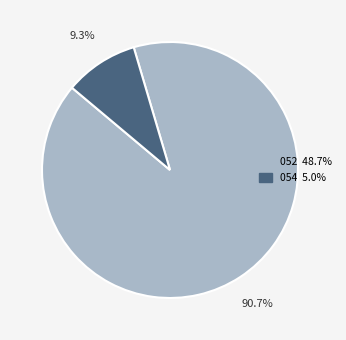

How many slices are in this pie chart?

2